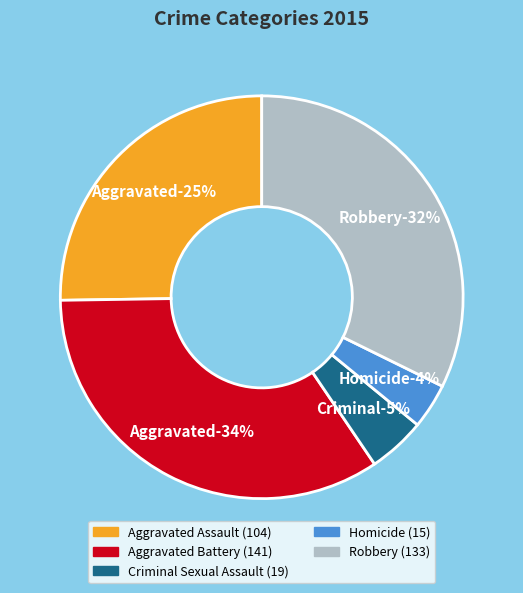

The Robbery slice represents 32% of the pie. True or false?

True